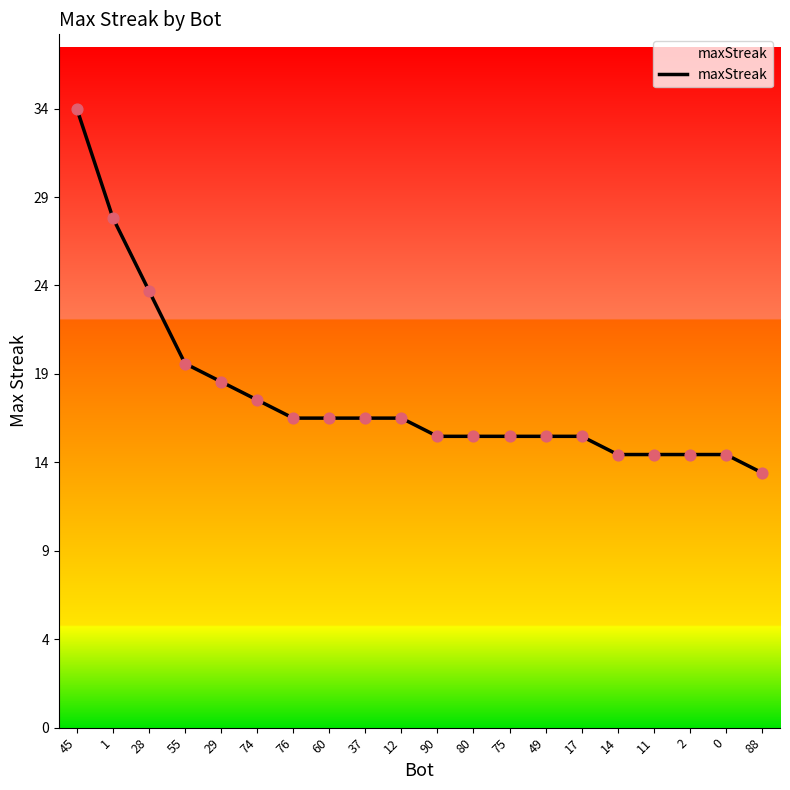

What is the ratio of the value at 29 to the value at 0?

1.3